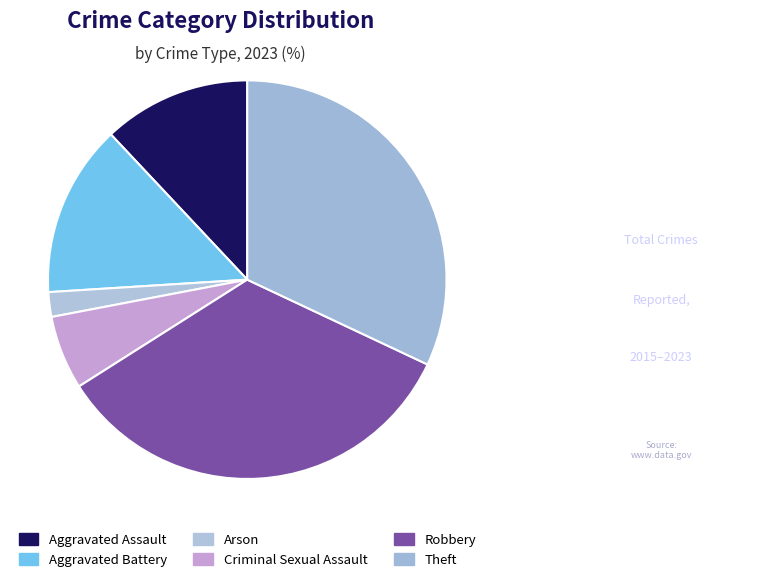

To the nearest percent, what is the average slice percentage?

17%